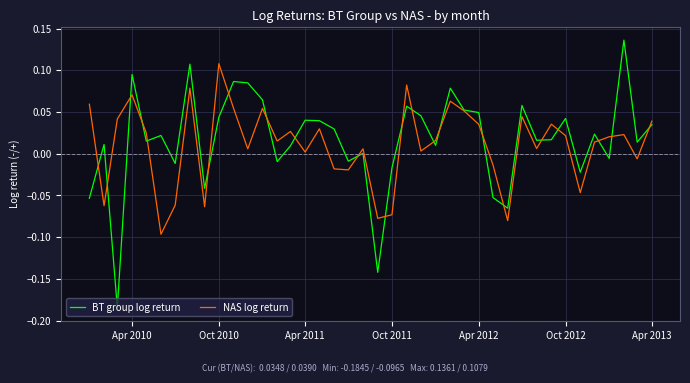

Rank the series by their maximum value, from highest to lowest.

BT group log return, NAS log return